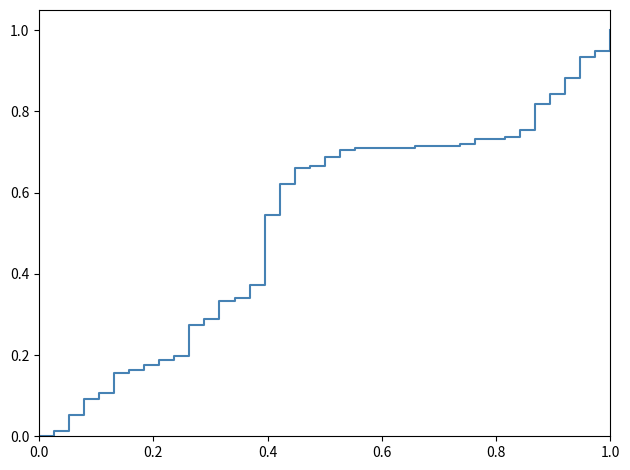

What is the maximum value shown in the chart?

1.0